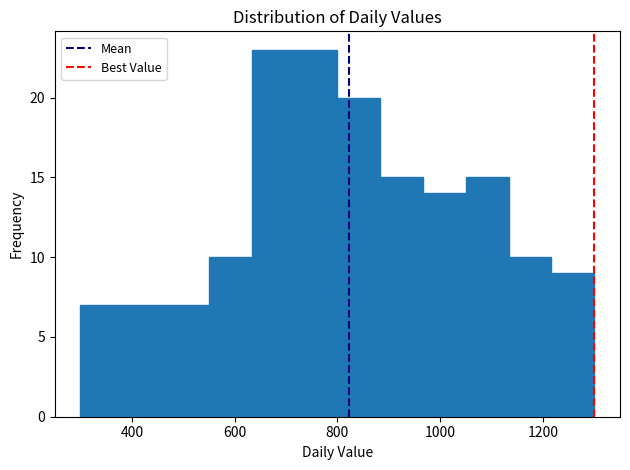

Reading left to right, list every bar in this chart as the range it spans on the x-axis followed by its height. Neither the bar edges nor the heights are printed on the chart, so give them approximately, as read against the axes.

300 to 380: 7
380 to 460: 7
460 to 560: 7
560 to 640: 10
640 to 720: 23
720 to 800: 23
800 to 880: 20
880 to 960: 15
960 to 1060: 14
1060 to 1140: 15
1140 to 1220: 10
1220 to 1300: 9